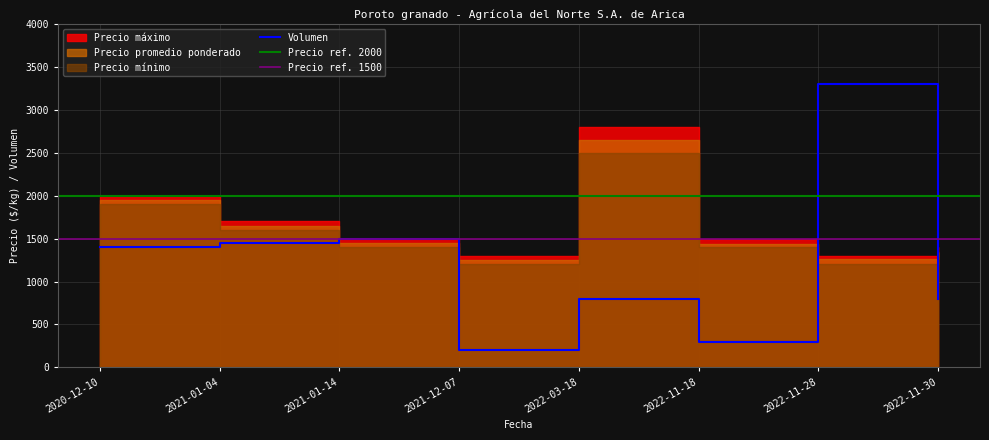

What is the sum of all Precio promedio ponderado values?

13000